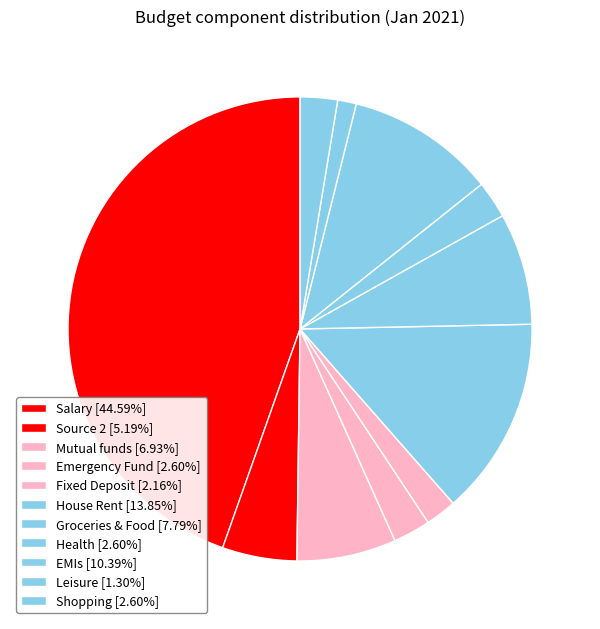

How many segments does this pie chart have?

11